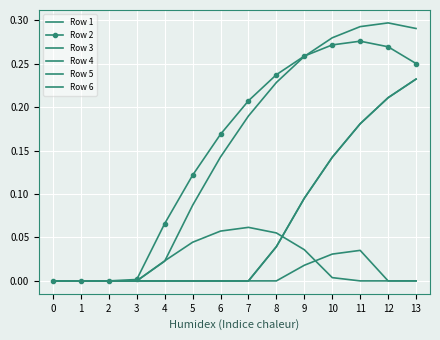

What is the difference between the highest and lowest values at 13?

0.3